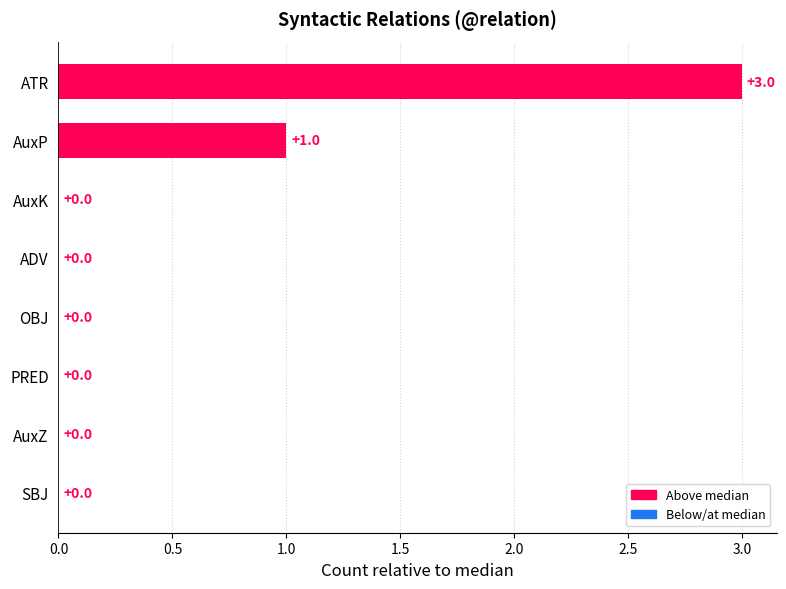

Where is the data nearest to the value 1?

AuxP